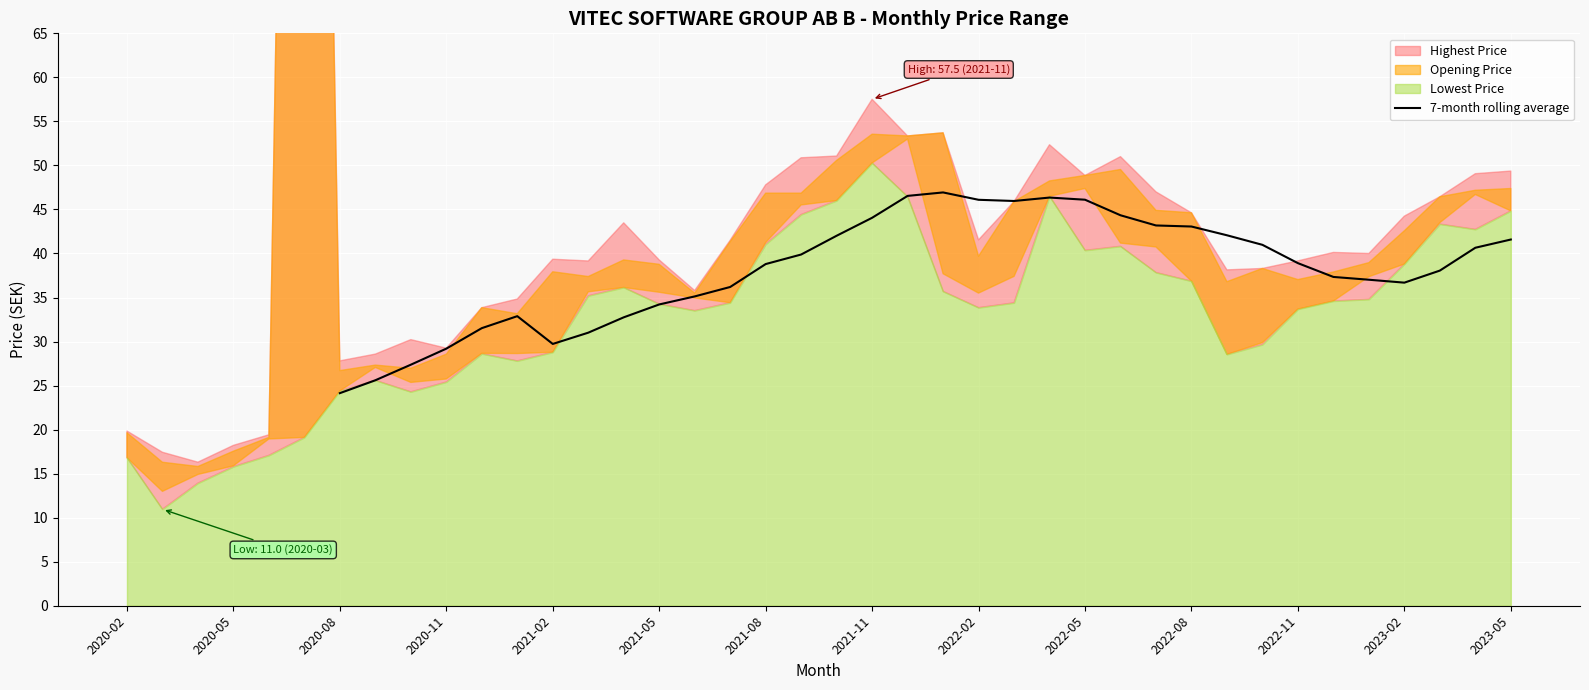

The 7-month rolling average series shows 9.8 at 2021-02. True or false?

False